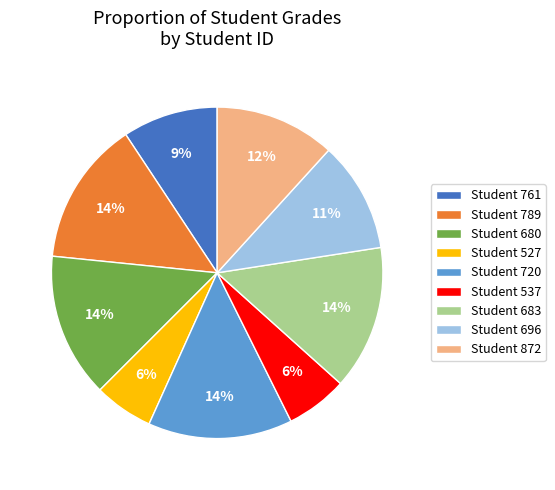

Is Student 537 the majority of the pie?

No